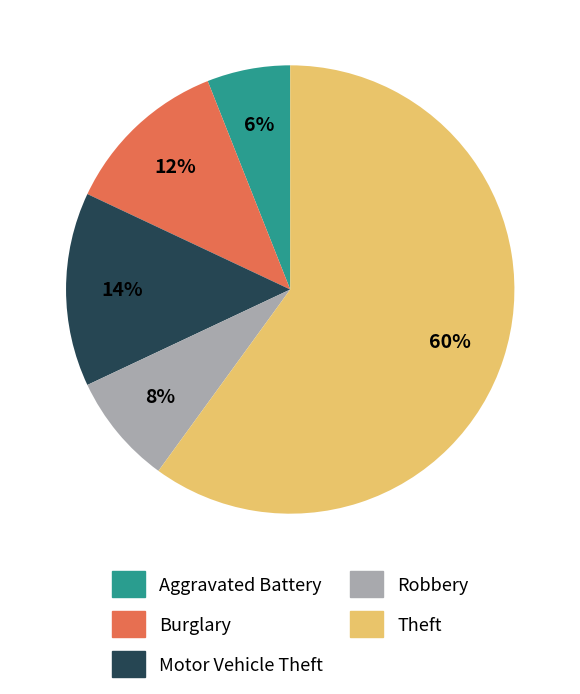

To the nearest percent, what is the difference between the largest and smallest slice percentages?

54%